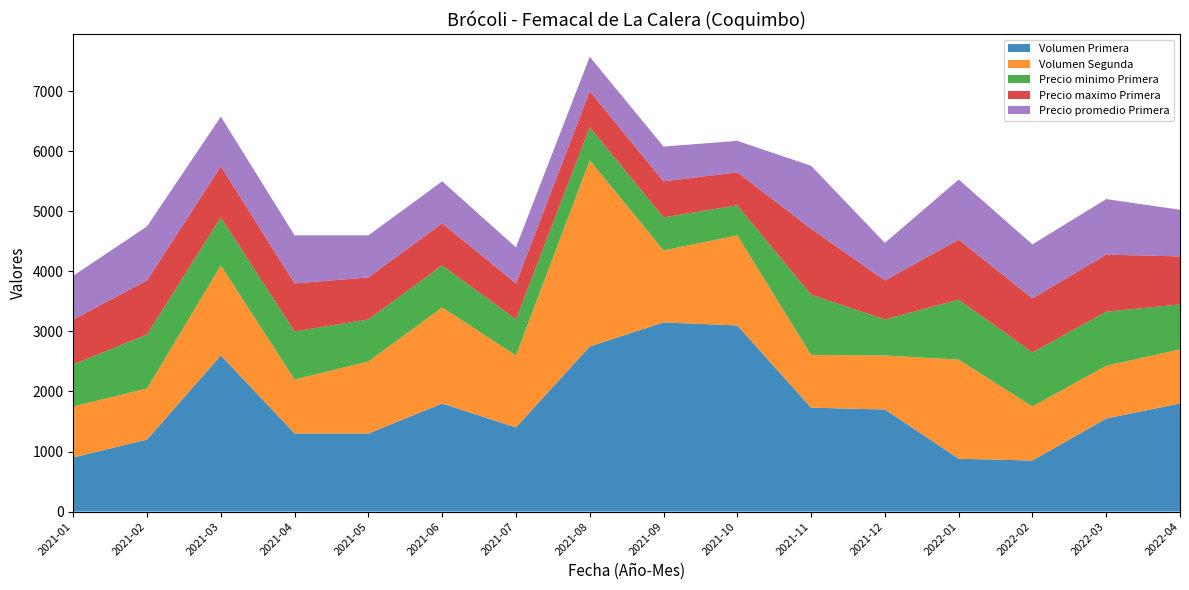

Reading left to right, list all the values displayed in this chart.

Volumen Primera: 2021-01=900	2021-02=1200	2021-03=2600	2021-04=1300	2021-05=1300	2021-06=1800	2021-07=1400	2021-08=2750	2021-09=3150	2021-10=3100	2021-11=1730	2021-12=1700	2022-01=880	2022-02=850	2022-03=1550	2022-04=1800
Volumen Segunda: 2021-01=850	2021-02=850	2021-03=1500	2021-04=900	2021-05=1200	2021-06=1600	2021-07=1200	2021-08=3100	2021-09=1200	2021-10=1500	2021-11=880	2021-12=900	2022-01=1650	2022-02=900	2022-03=880	2022-04=900
Precio minimo Primera: 2021-01=700	2021-02=900	2021-03=800	2021-04=800	2021-05=700	2021-06=700	2021-07=600	2021-08=550	2021-09=550	2021-10=500	2021-11=1000	2021-12=600	2022-01=1000	2022-02=900	2022-03=900	2022-04=750
Precio maximo Primera: 2021-01=750	2021-02=900	2021-03=850	2021-04=800	2021-05=700	2021-06=700	2021-07=600	2021-08=600	2021-09=600	2021-10=550	2021-11=1100	2021-12=650	2022-01=1000	2022-02=900	2022-03=950	2022-04=800
Precio promedio Primera: 2021-01=727	2021-02=900	2021-03=827	2021-04=800	2021-05=700	2021-06=700	2021-07=600	2021-08=575	2021-09=579	2021-10=524	2021-11=1049	2021-12=625	2022-01=1000	2022-02=900	2022-03=924	2022-04=776